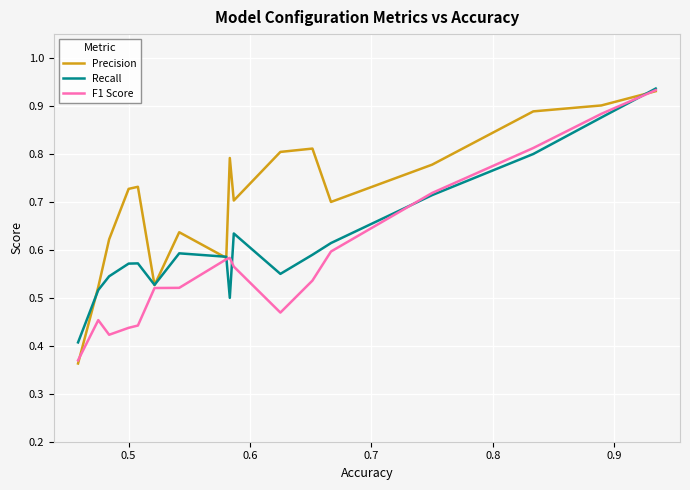

List the series in order of their overall mean, highest first.

Precision, Recall, F1 Score